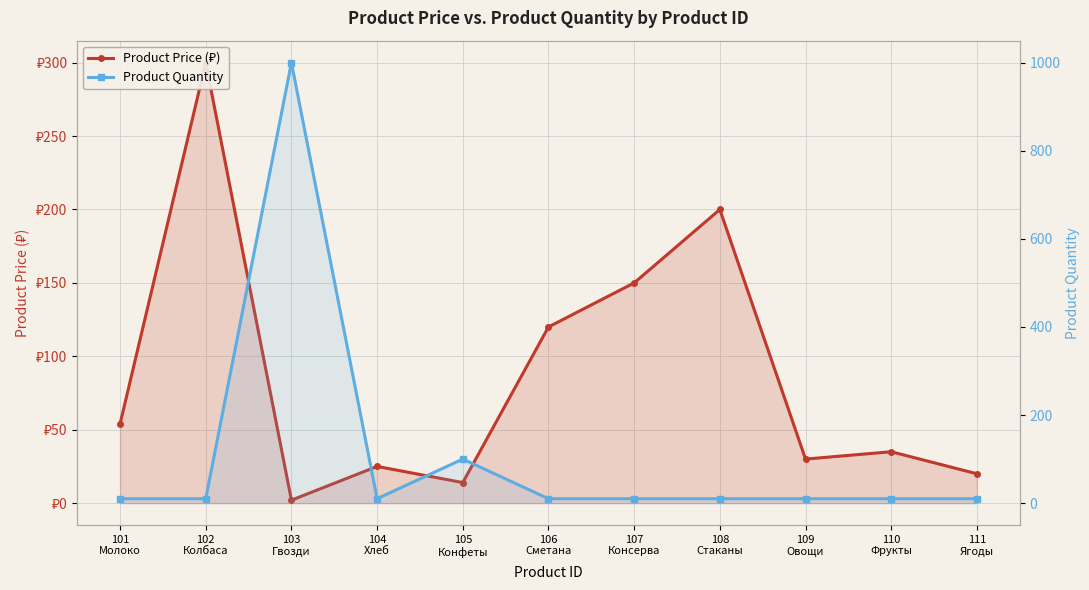

Rank the series by their average value, from highest to lowest.

Product Quantity, Product Price (₽)